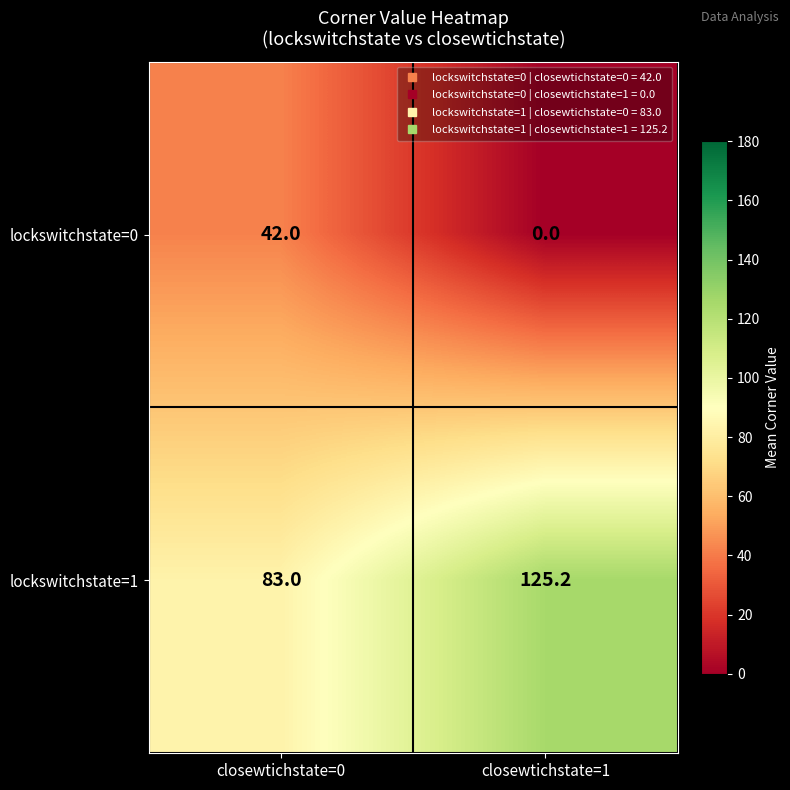

What is the sum of the lockswitchstate=0 values at closewtichstate=1 and closewtichstate=0?

42.0